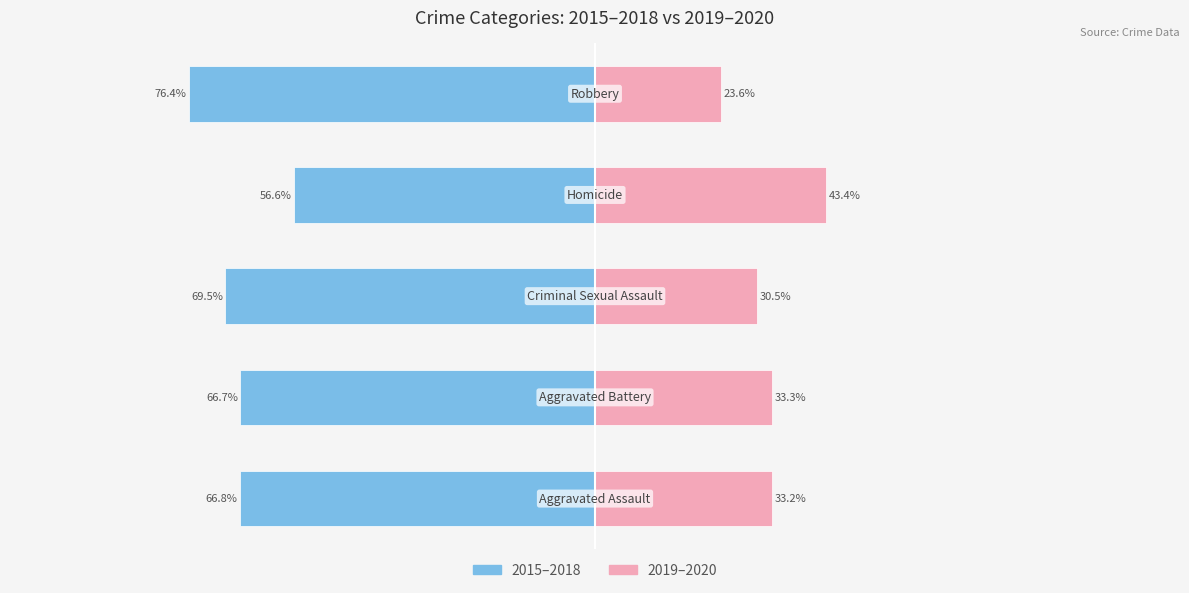

Count the number of data series in this chart.

2